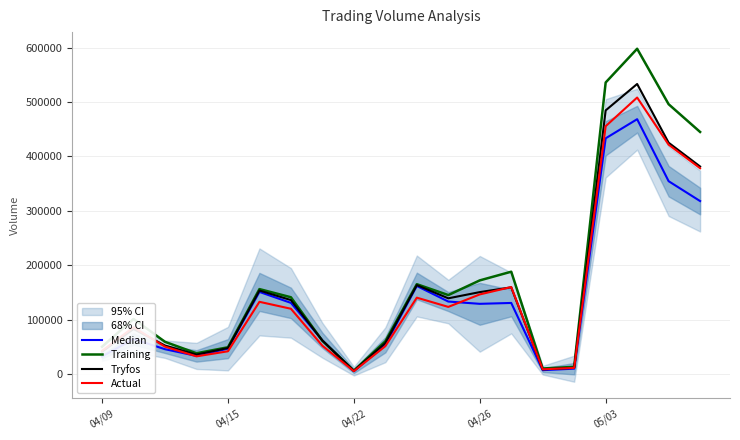

Which series has the widest spread of values?

Training